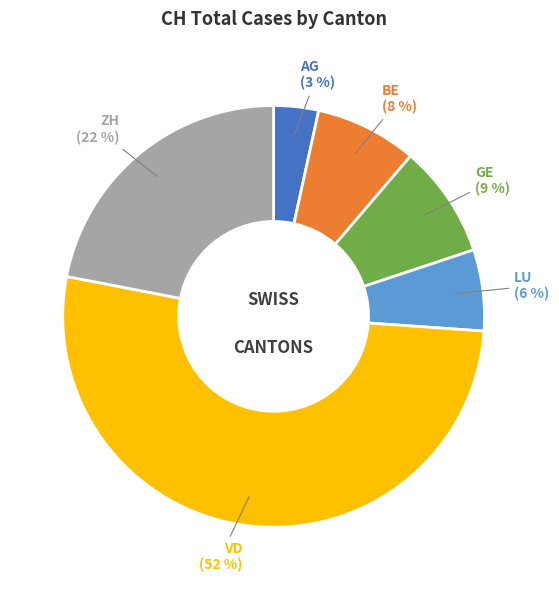

Which has a higher value, BE or ZH?

ZH